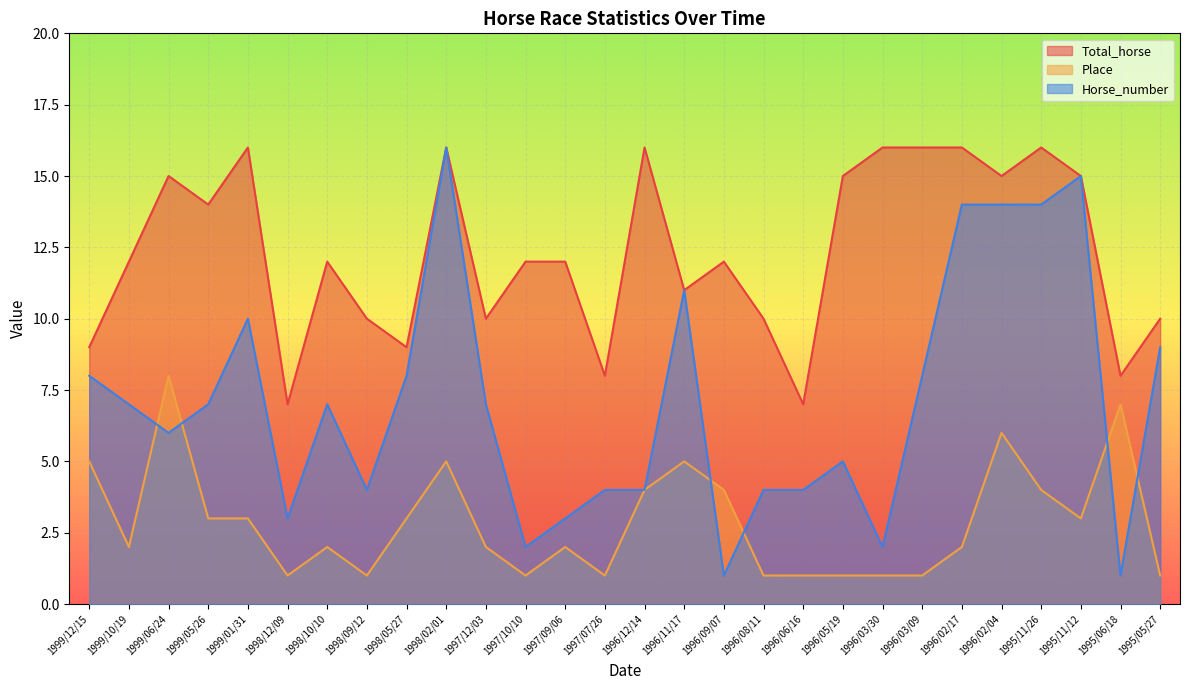

Count the Place values in the range 1 to 4.

22